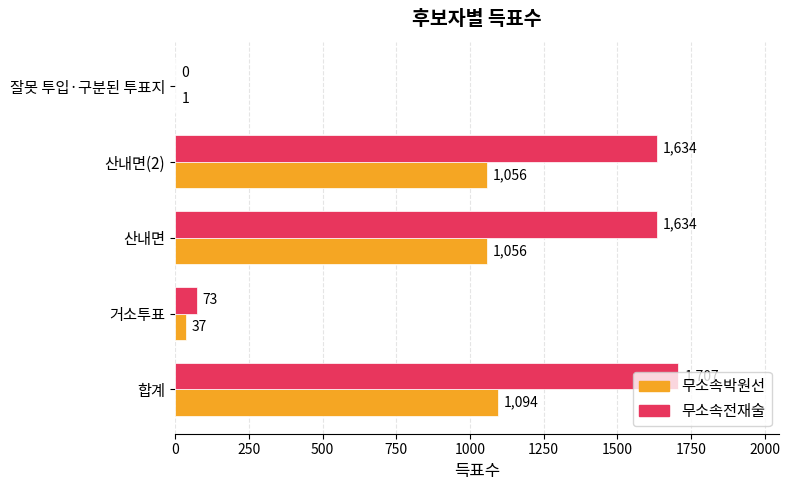

Read the 무소속박원선 value at 산내면(2), to the nearest 100.

1100